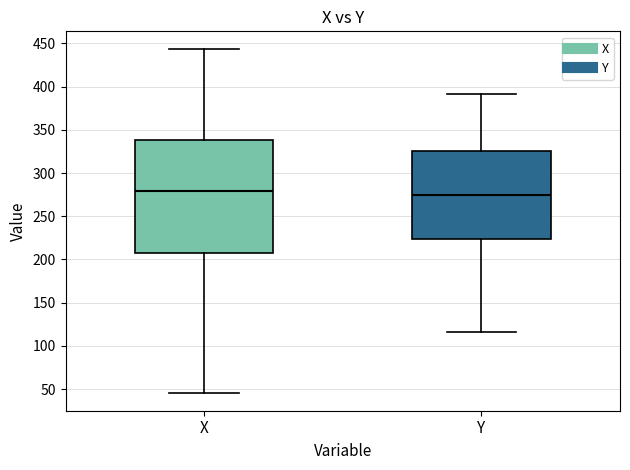

Where is the upper edge of the box for X on the y-axis? The values are not printed on the chart, so give them approximately, as read against the axis.

340